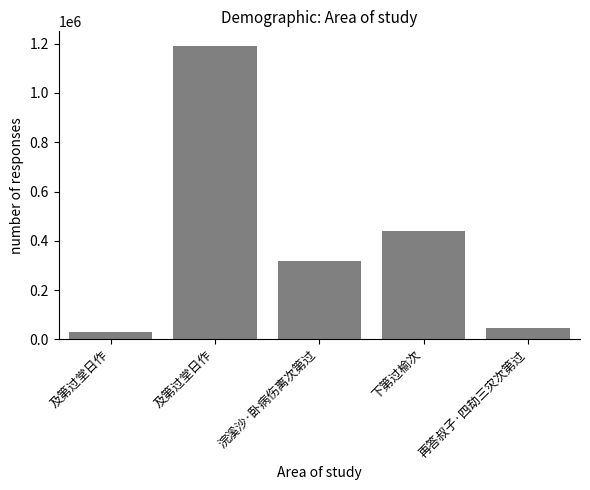

How many bars are there in total?

5